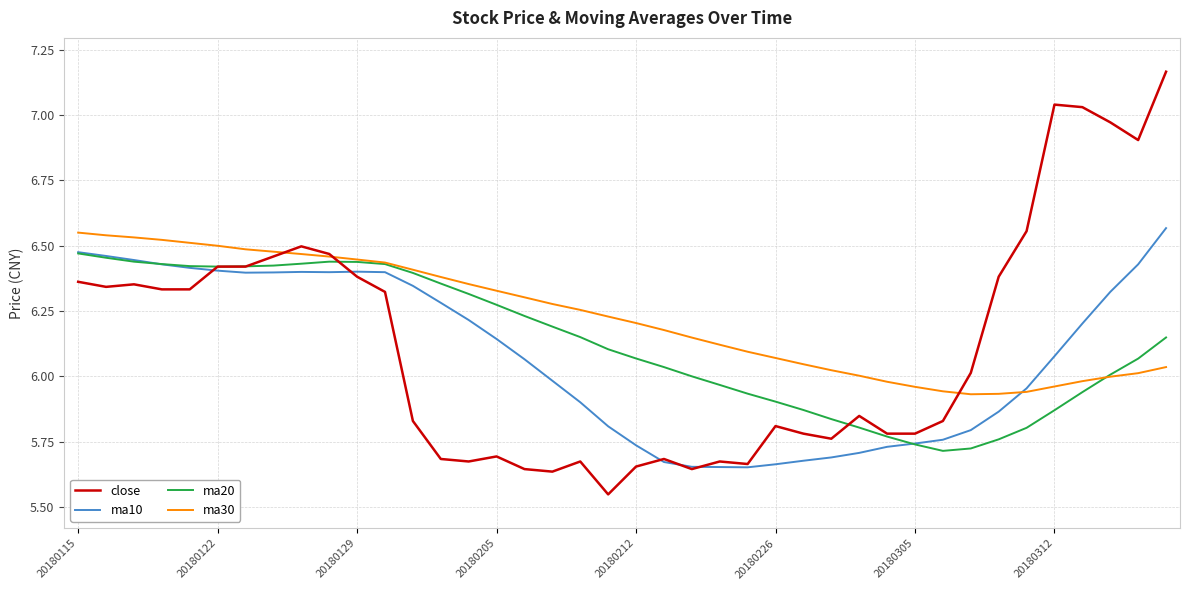

Which series has the widest spread of values?

close